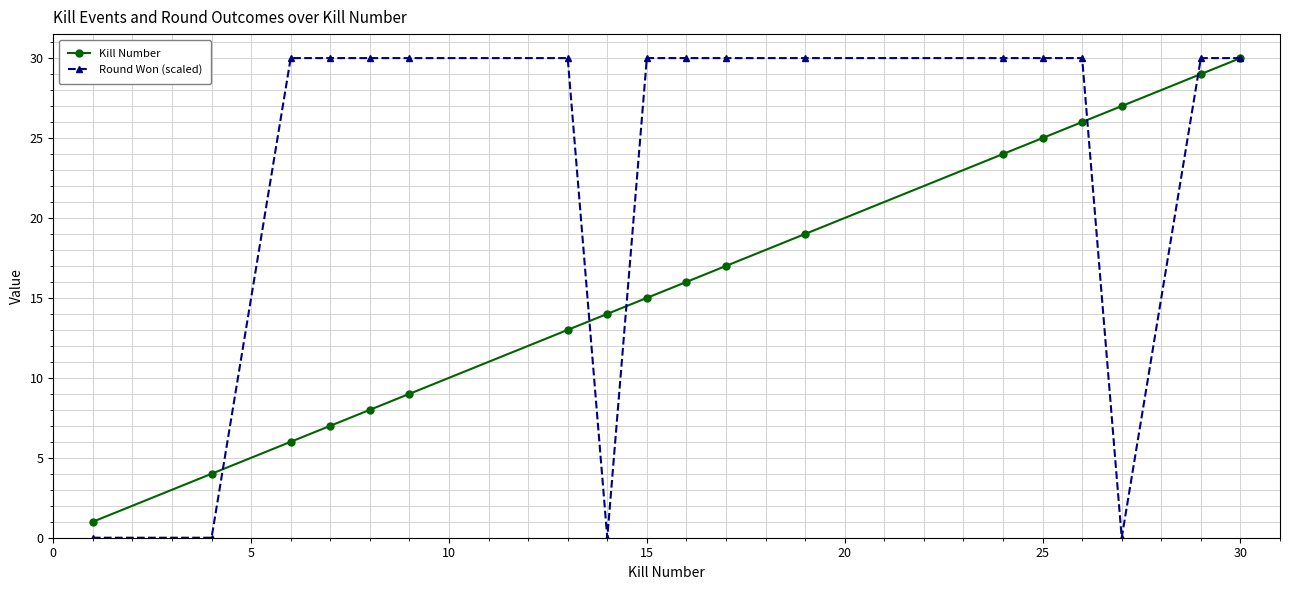

Which series has the widest spread of values?

Round Won (scaled)